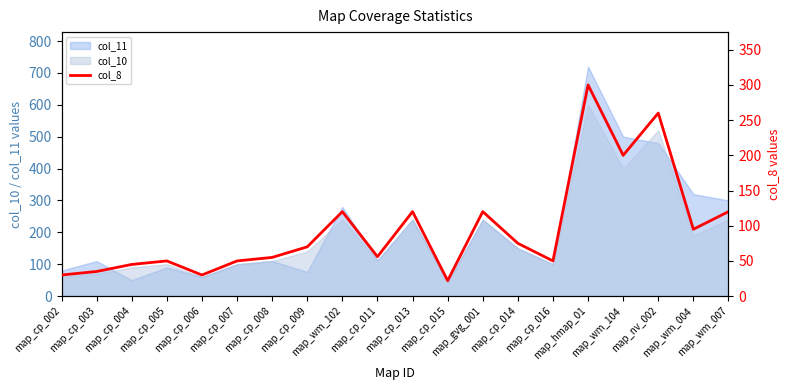

Approximately how many times larger is the value at map_nv_002 compared to map_cp_014?

3.5